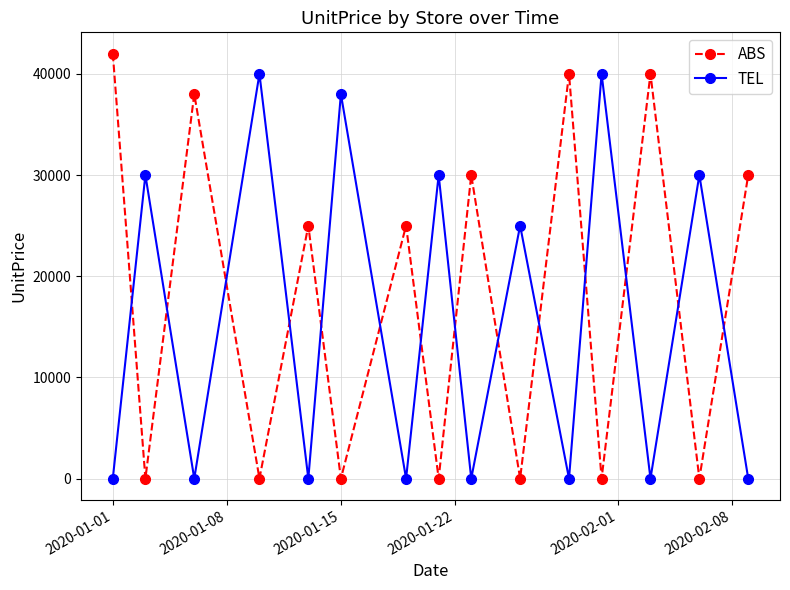

How many data points in ABS are less than 25000?

7